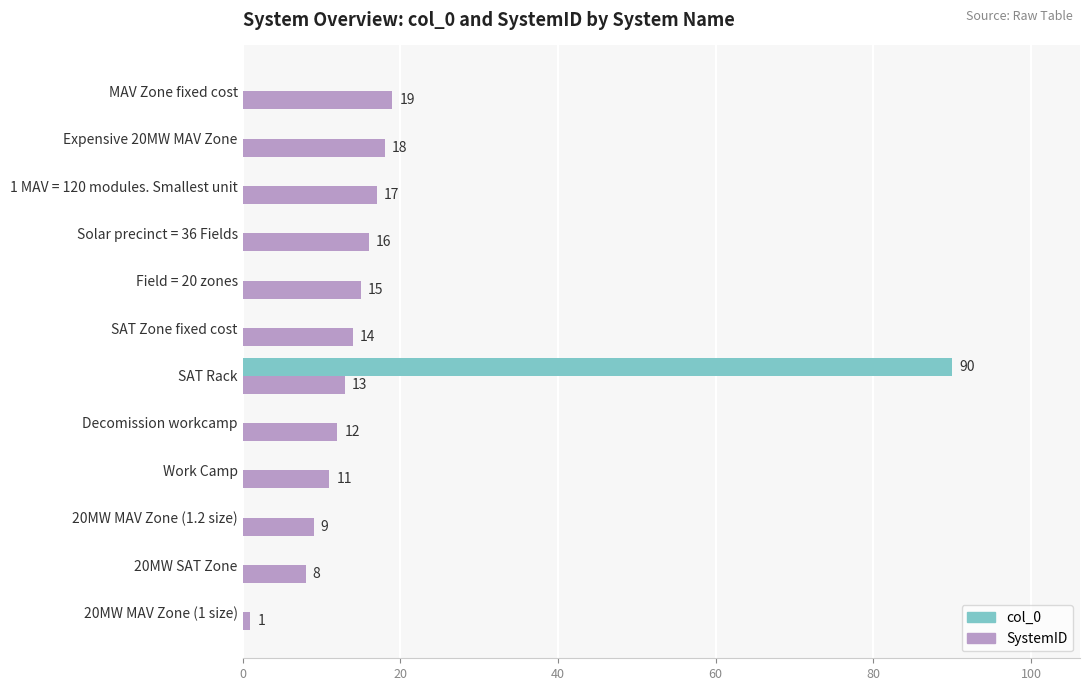

Is it true that col_0 equals -51 at 20MW MAV Zone (1.2 size)?

False